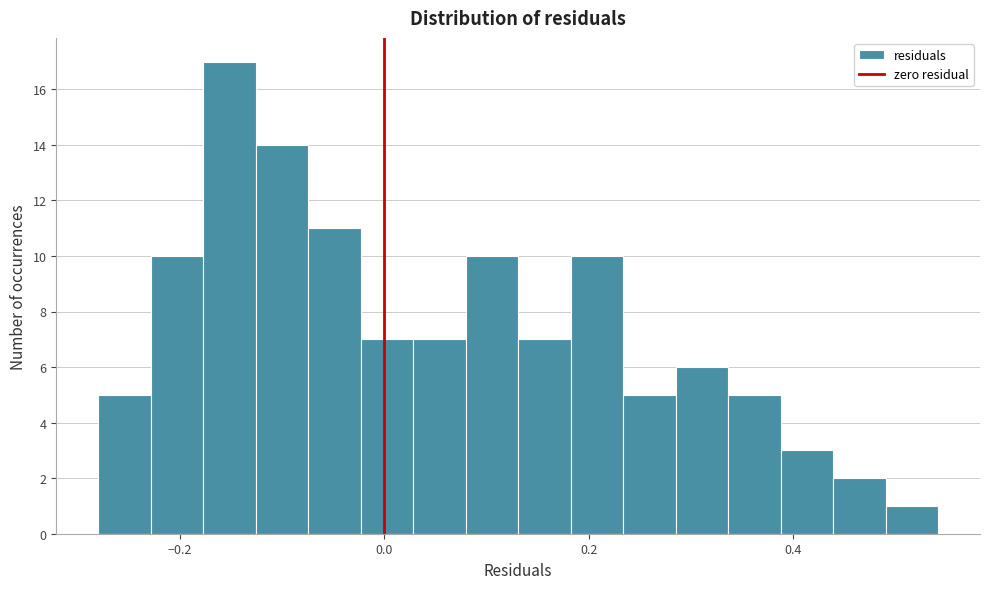

Around what value on the x-axis is the tallest bar? Give the approximate position of its centre, as read against the axis.

-0.16